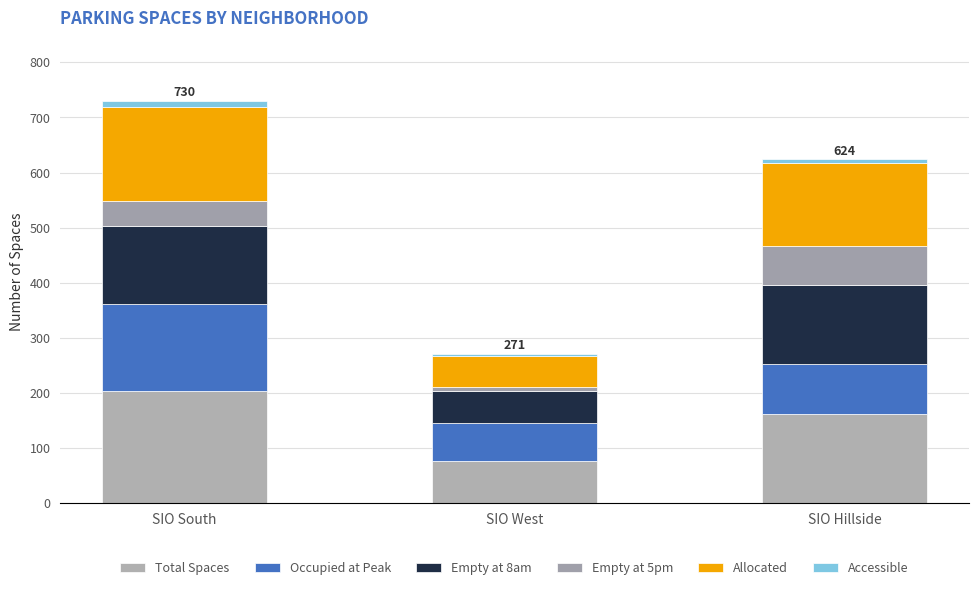

At which label is Occupied at Peak closest to 113?

SIO Hillside